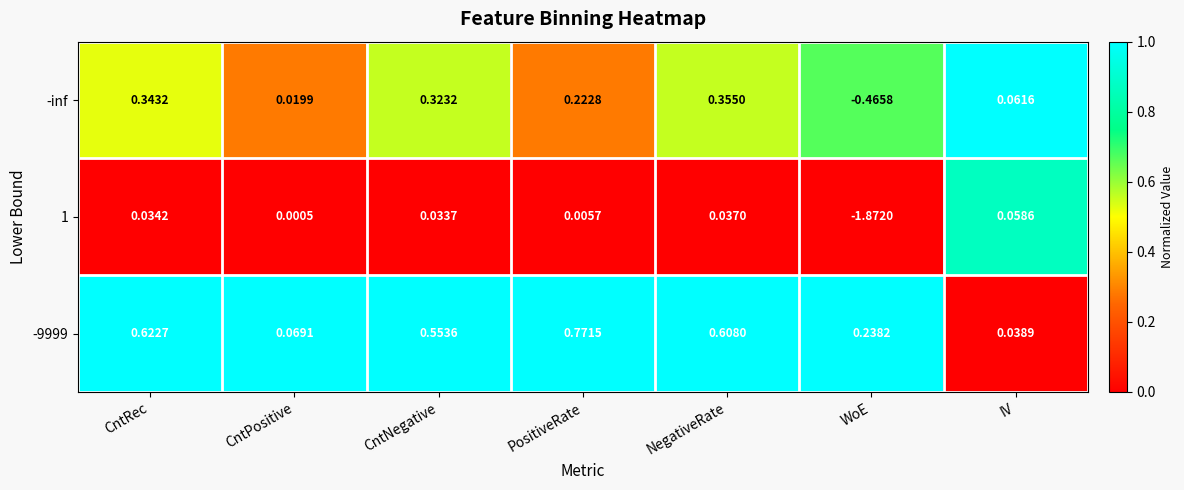

At which label does 1 first exceed 0?

CntRec